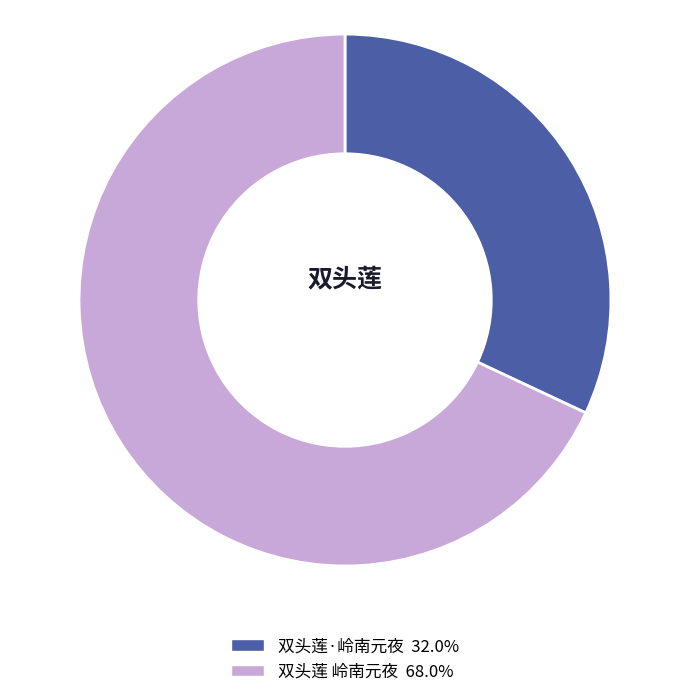

Is it true that 双头莲 岭南元夜 is 68% of the pie?

True